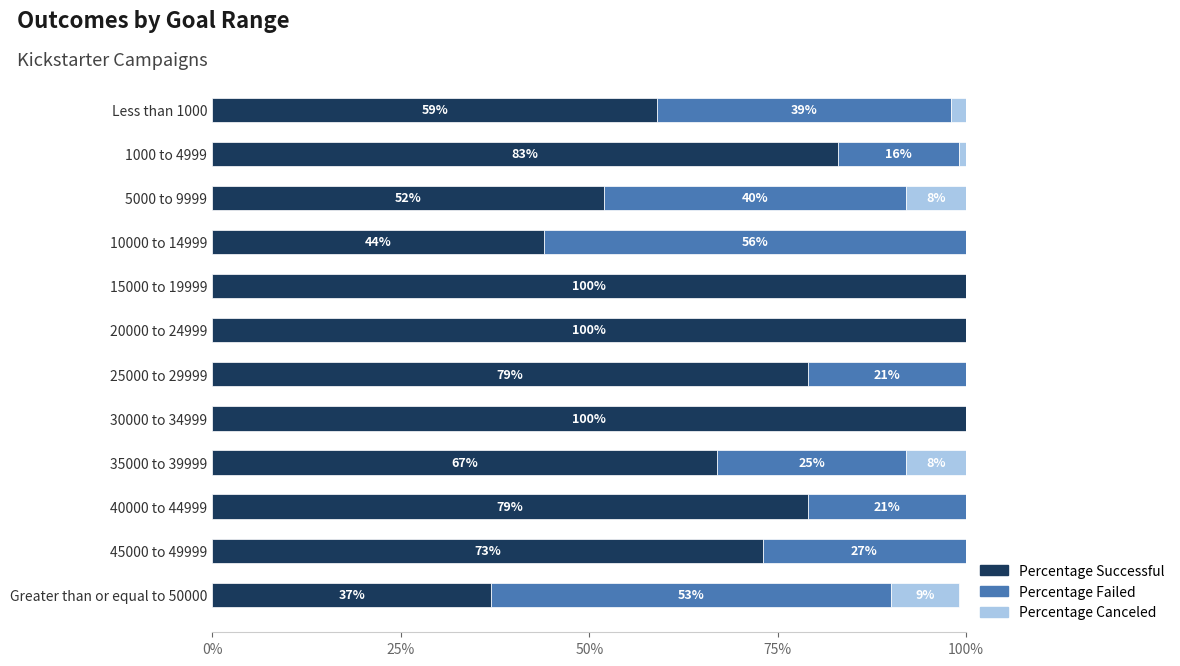

What is the sum of all Percentage Successful values?

8.7